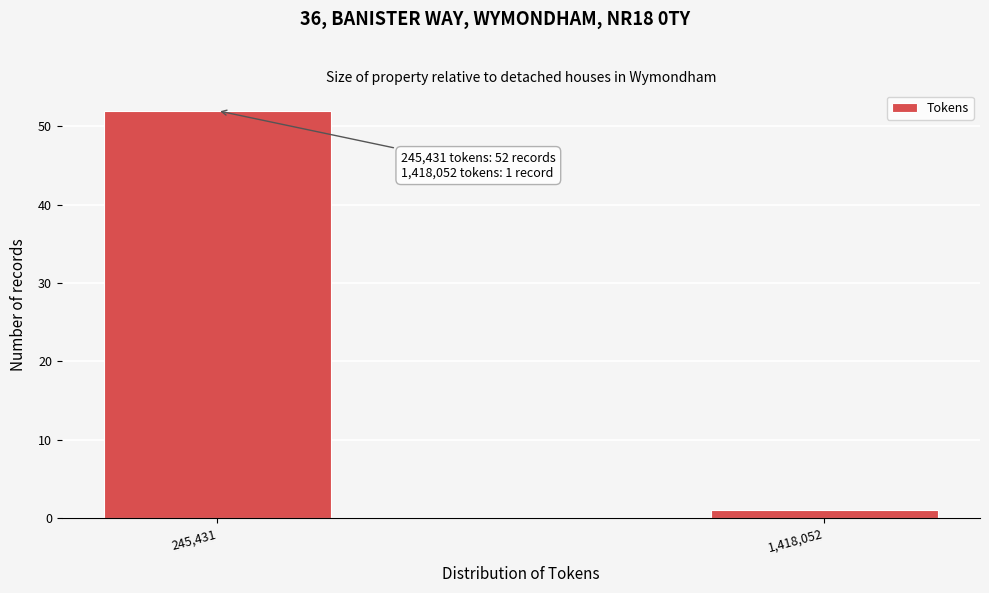

Reading right to left, transcribe all the data shown in this chart.

1,418,052=1	245,431=52